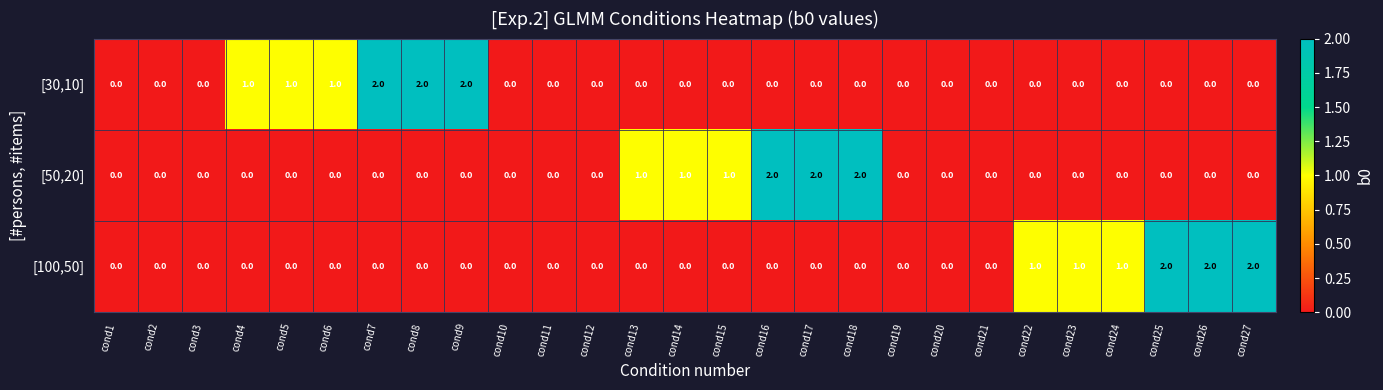

What is the sum of all [30,10] values?

9